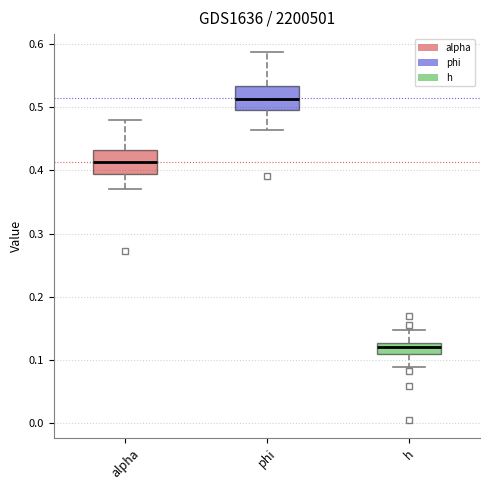

Where is the lower edge of the box for alpha on the y-axis? The values are not printed on the chart, so give them approximately, as read against the axis.

0.40